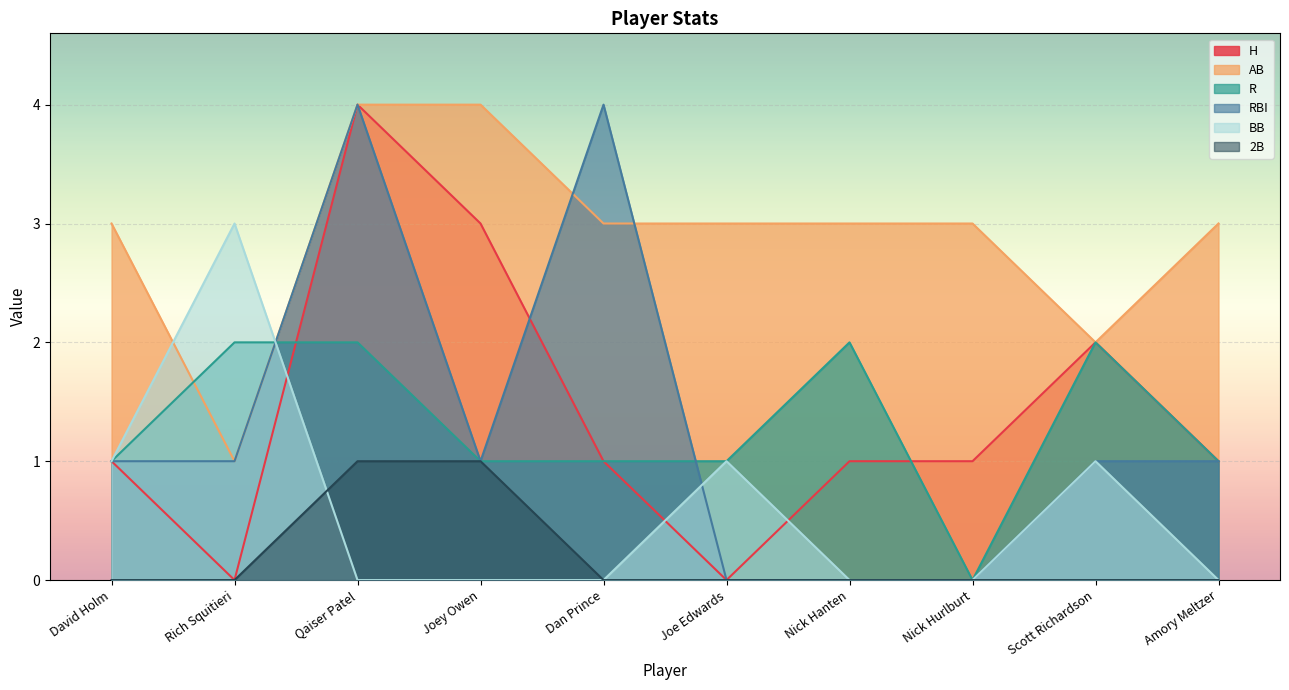

What is the total value across all series at David Holm?

7